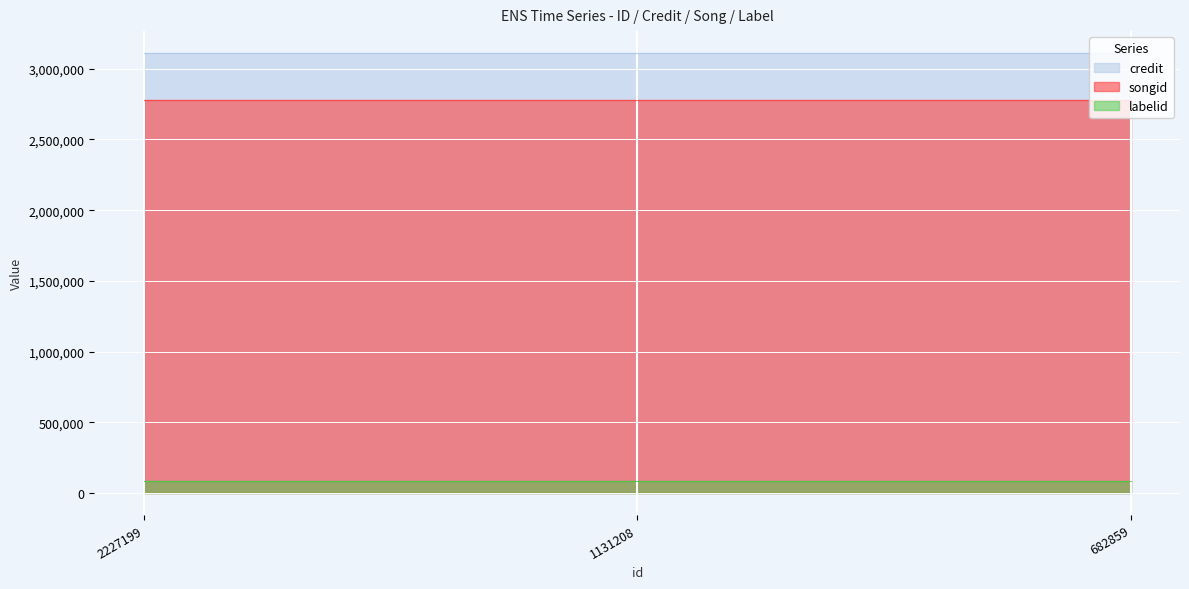

What is the minimum value for credit?

3110638